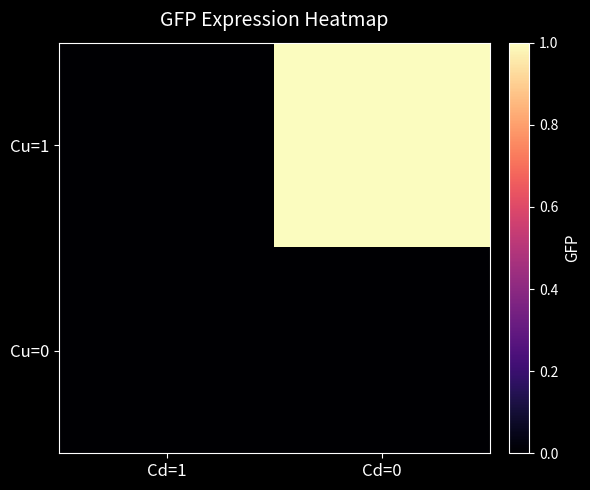

Which has a higher value, Cd=0 or Cd=1?

Cd=0